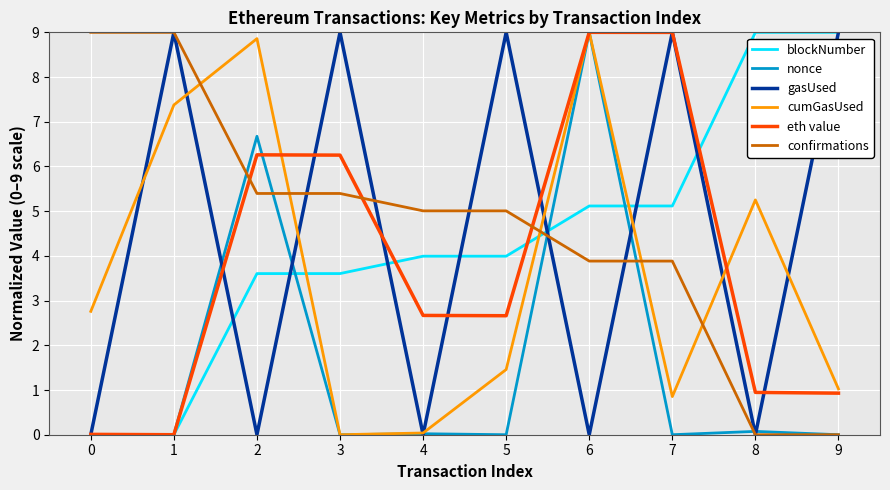

How many times do eth value and confirmations cross each other?

3